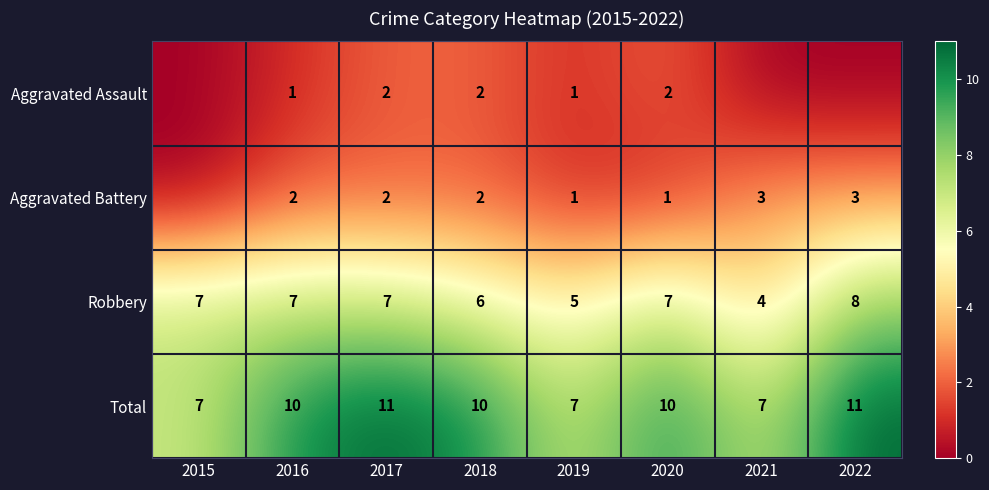

The value of Total at 2019 is 7. True or false?

True